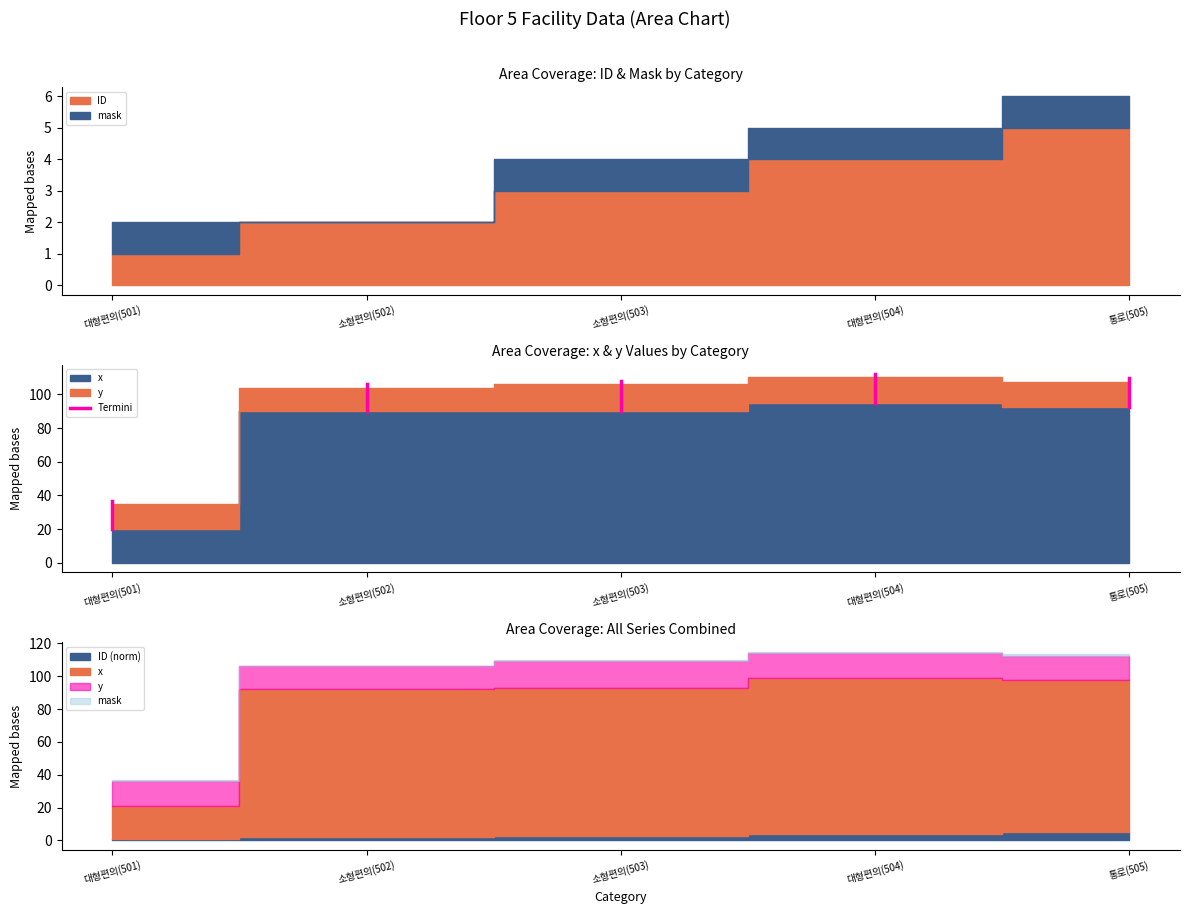

Approximately how many times larger is the value at 대형편의(501) compared to 대형편의(501)?

1.9